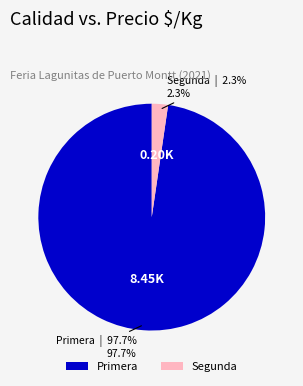

How many segments does this pie chart have?

2